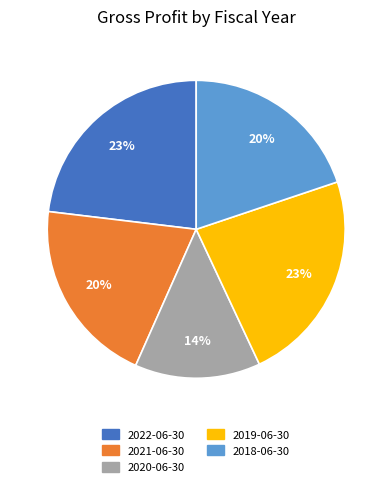

Which slice is the smallest?

2020-06-30